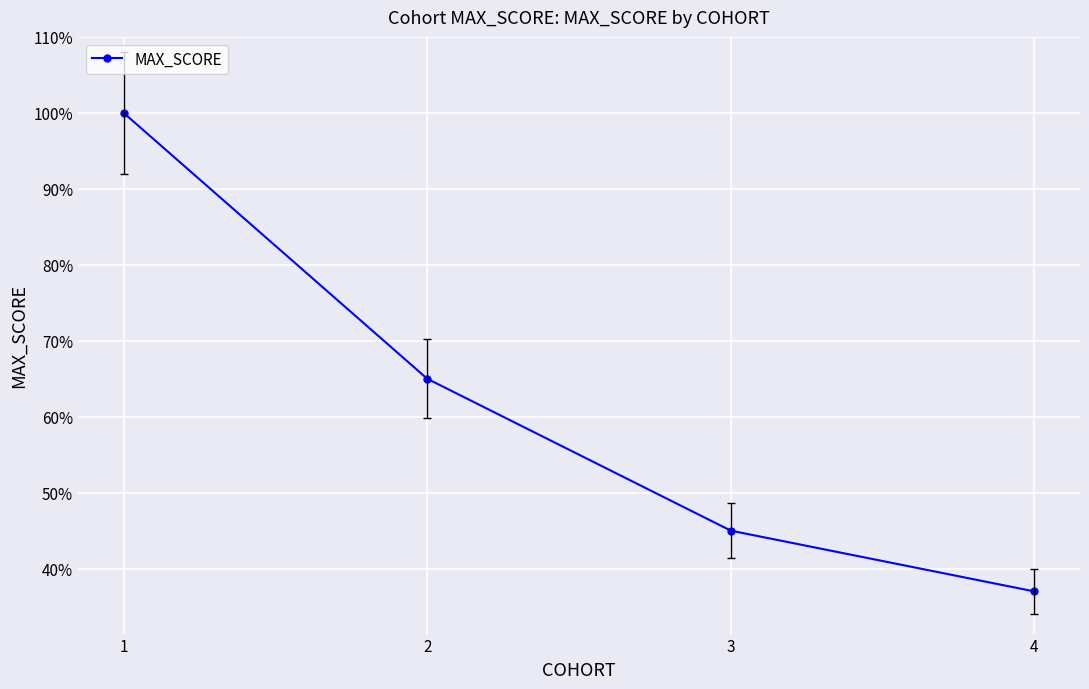

Which has a higher value, 4 or 3?

3